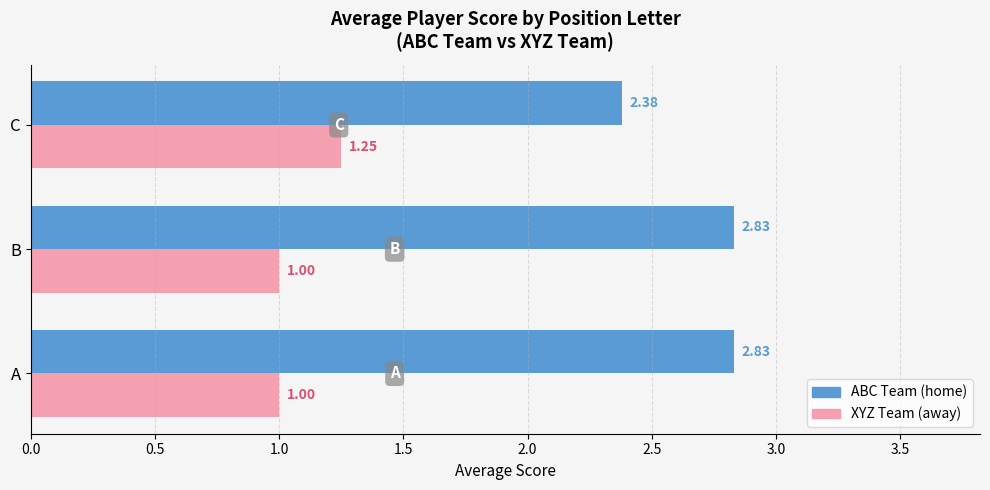

Where is ABC Team (home) nearest to the value 2?

C